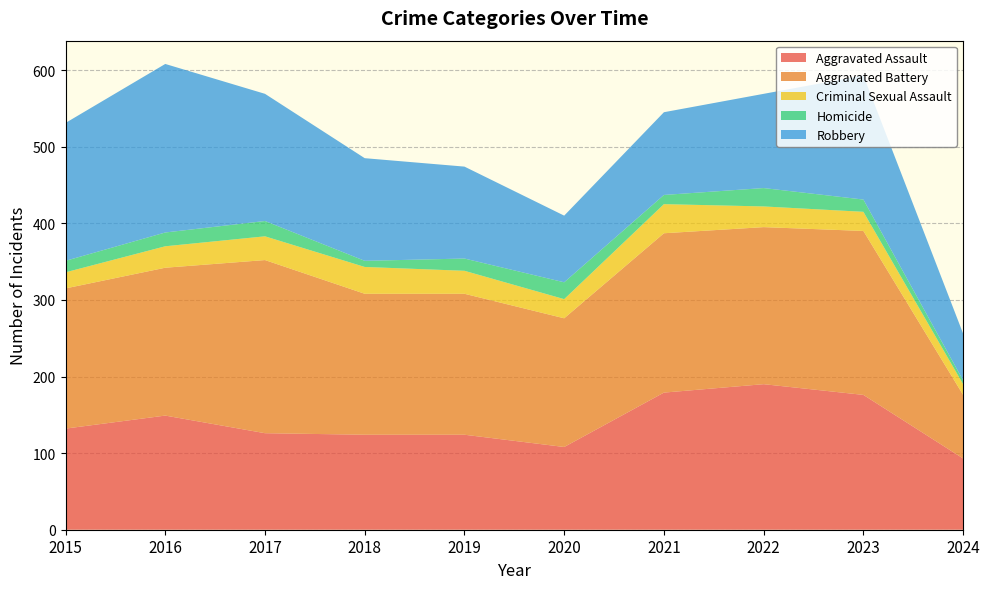

Reading left to right, extract all data points from this chart.

Aggravated Assault: 2015=132	2016=149	2017=126	2018=124	2019=124	2020=108	2021=179	2022=190	2023=176	2024=93
Aggravated Battery: 2015=183	2016=193	2017=226	2018=184	2019=184	2020=168	2021=208	2022=205	2023=214	2024=83
Criminal Sexual Assault: 2015=21	2016=28	2017=31	2018=35	2019=30	2020=25	2021=38	2022=27	2023=25	2024=14
Homicide: 2015=15	2016=18	2017=20	2018=8	2019=16	2020=22	2021=12	2022=24	2023=16	2024=5
Robbery: 2015=180	2016=220	2017=166	2018=134	2019=120	2020=87	2021=108	2022=123	2023=162	2024=61